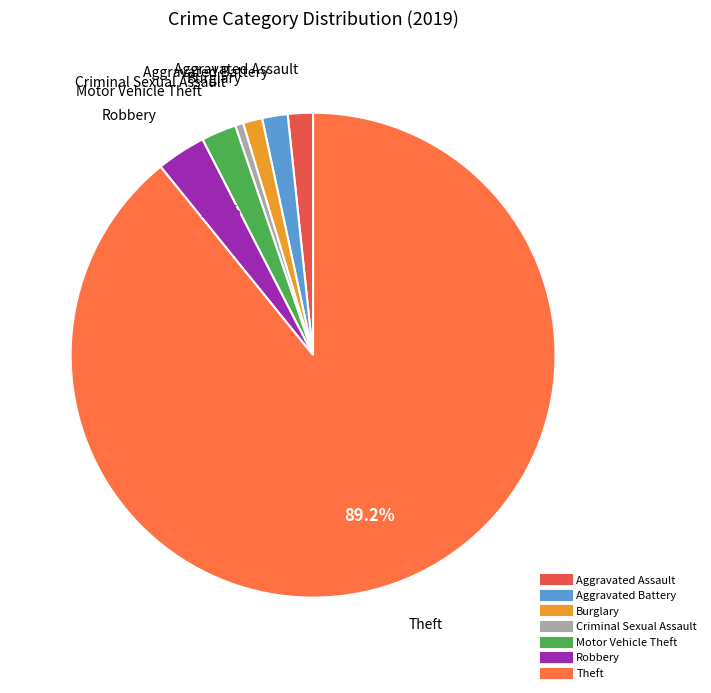

To the nearest percent, what is the combined percentage of Motor Vehicle Theft and Robbery?

6%